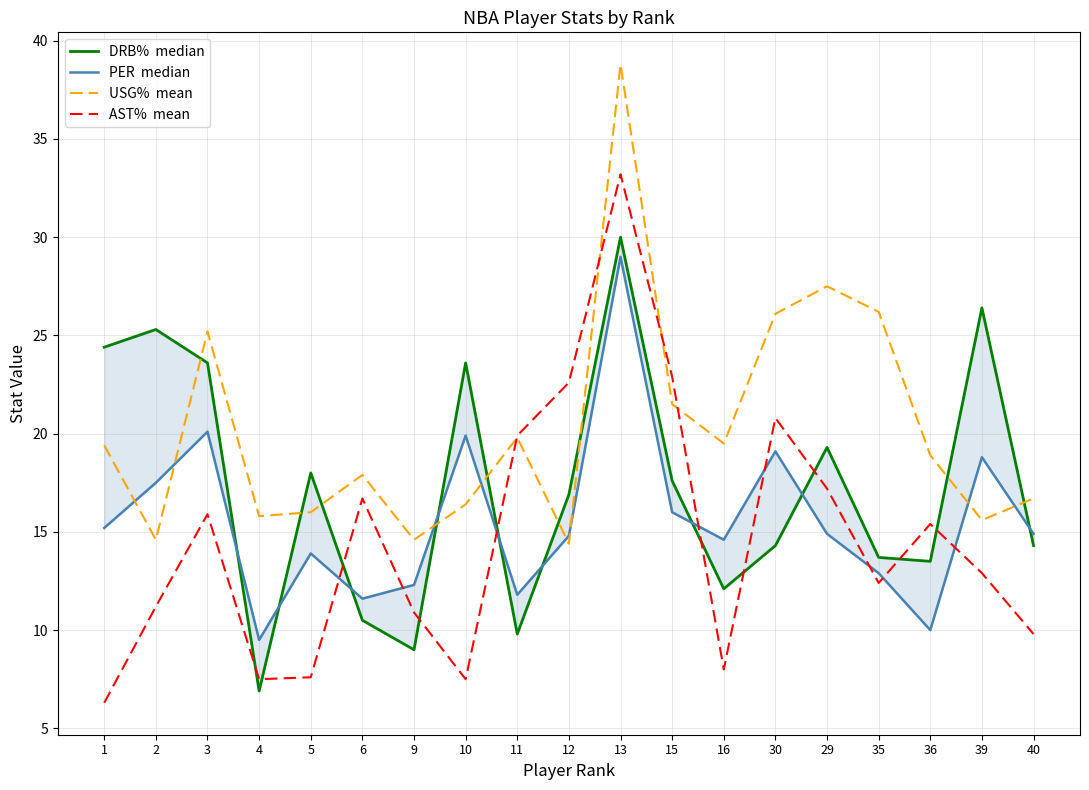

Which series has the largest total across all categories?

USG%  mean